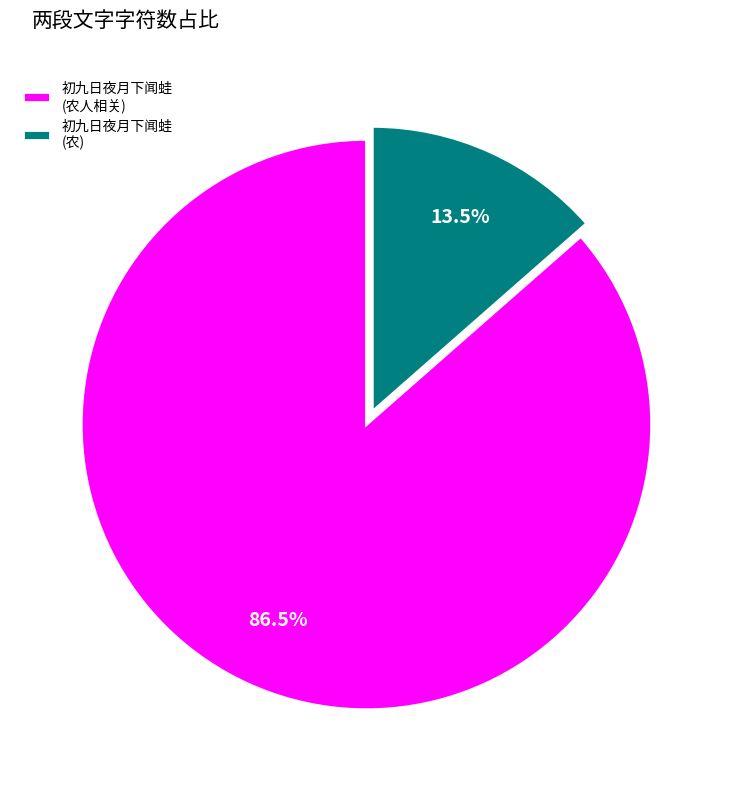

Is there a majority slice in this chart?

Yes